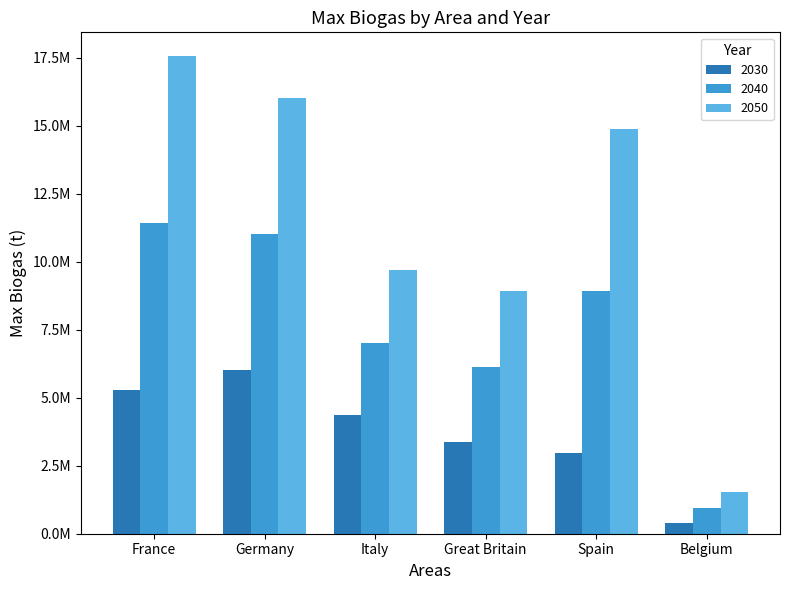

What are all the series names shown in the legend?

2030, 2040, 2050